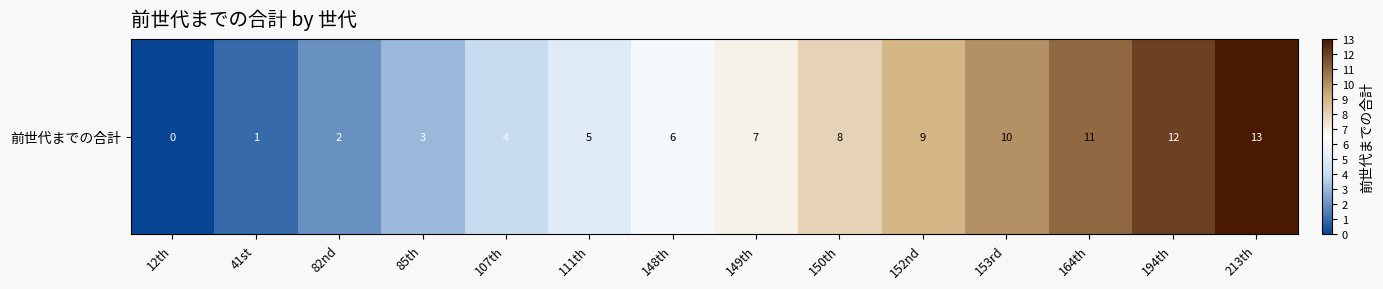

What is the sum of all values?

91